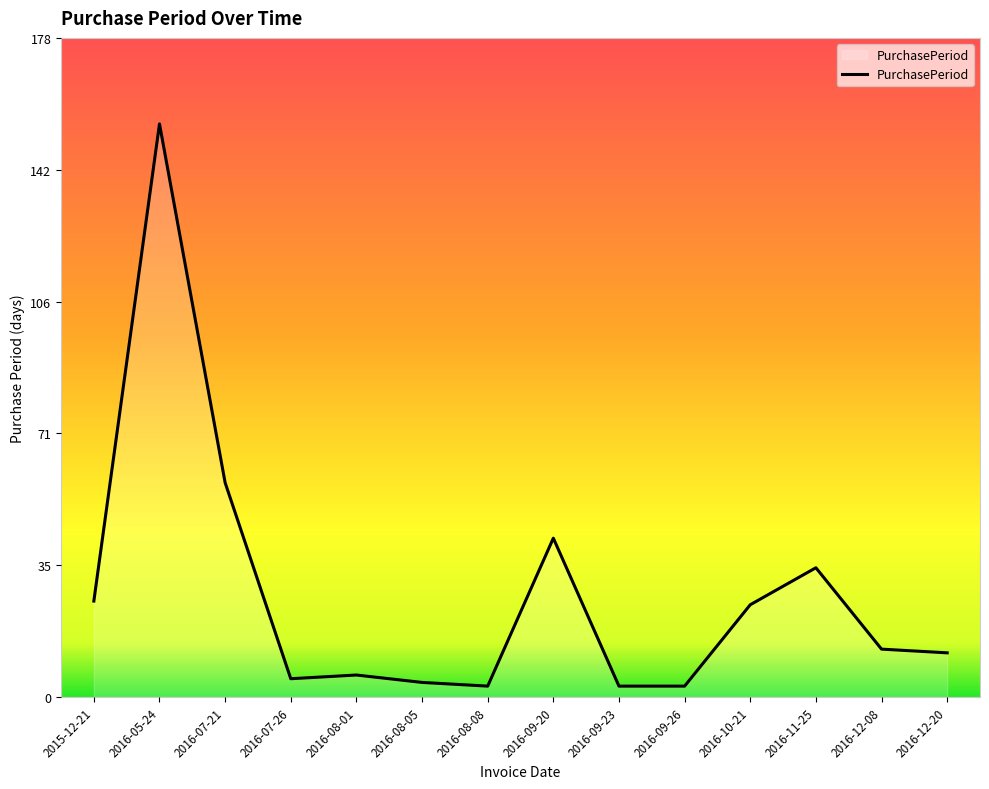

What is the change in value from 2015-12-21 to 2016-07-26?

-21